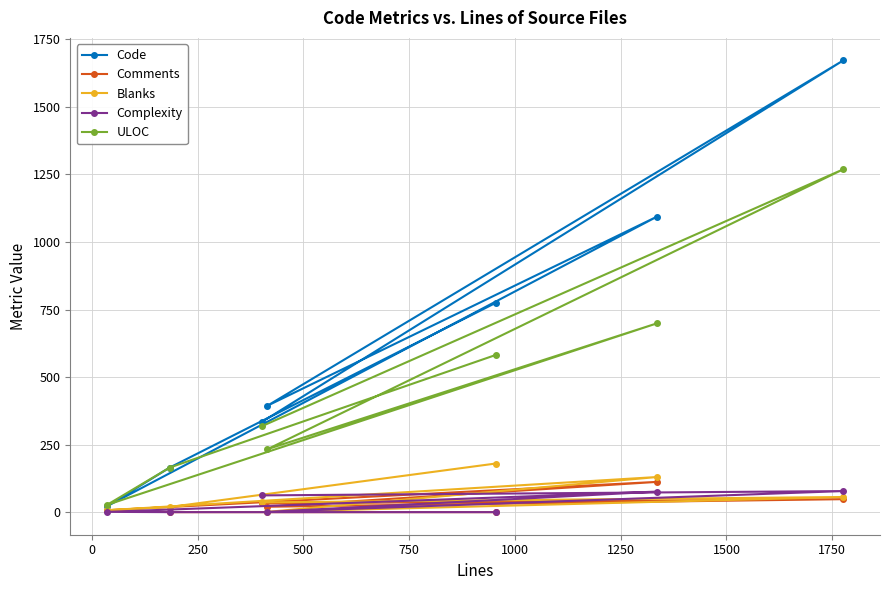

What is the maximum value shown in the chart?

1672